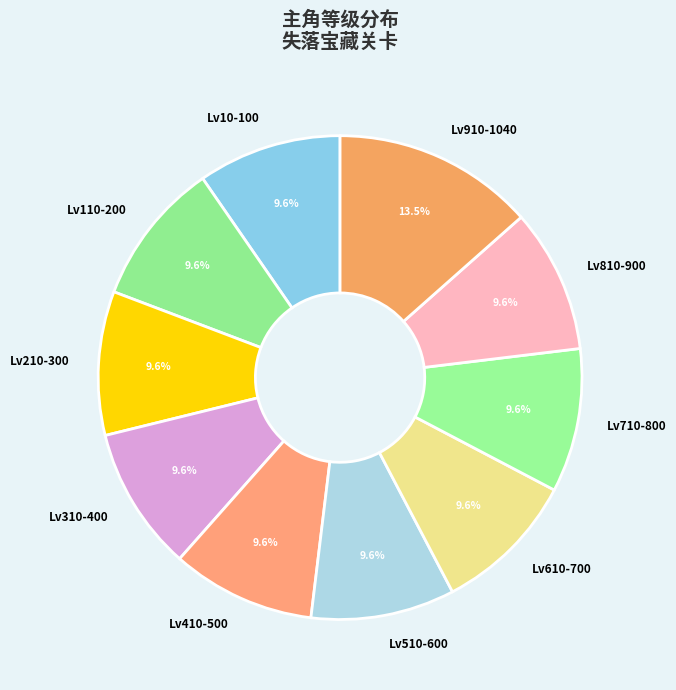

Is the sum of Lv10-100 and Lv710-800 greater than half?

No